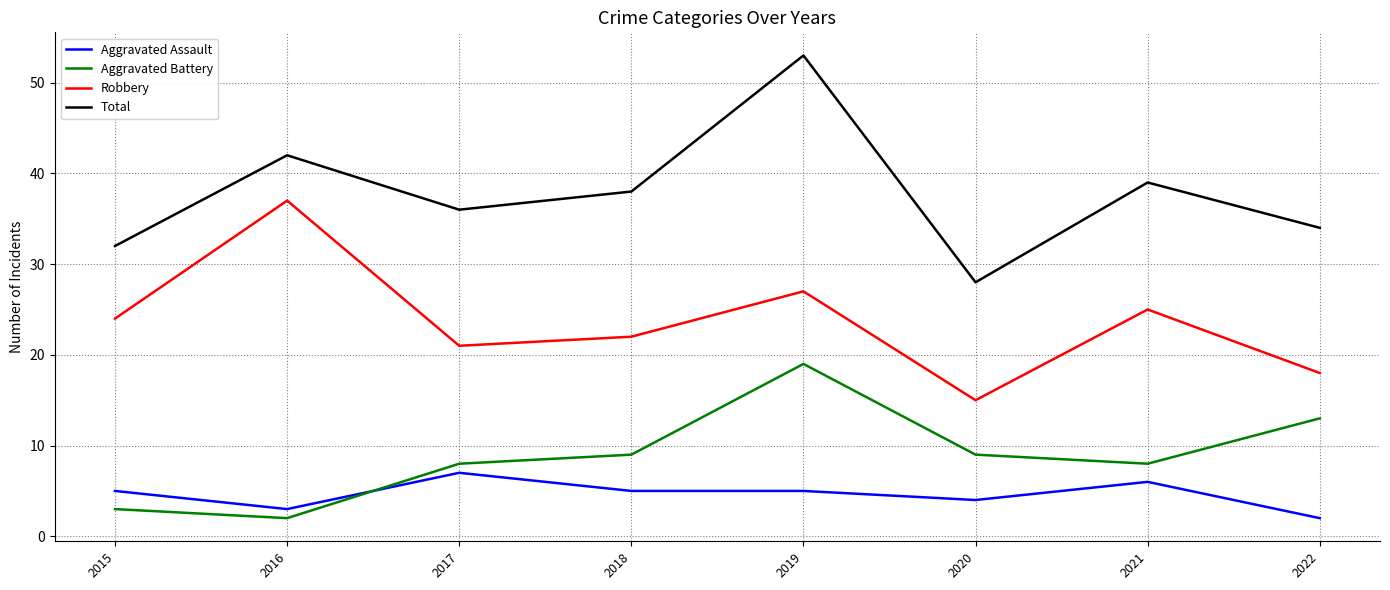

True or false: Aggravated Battery and Robbery intersect in this chart.

False